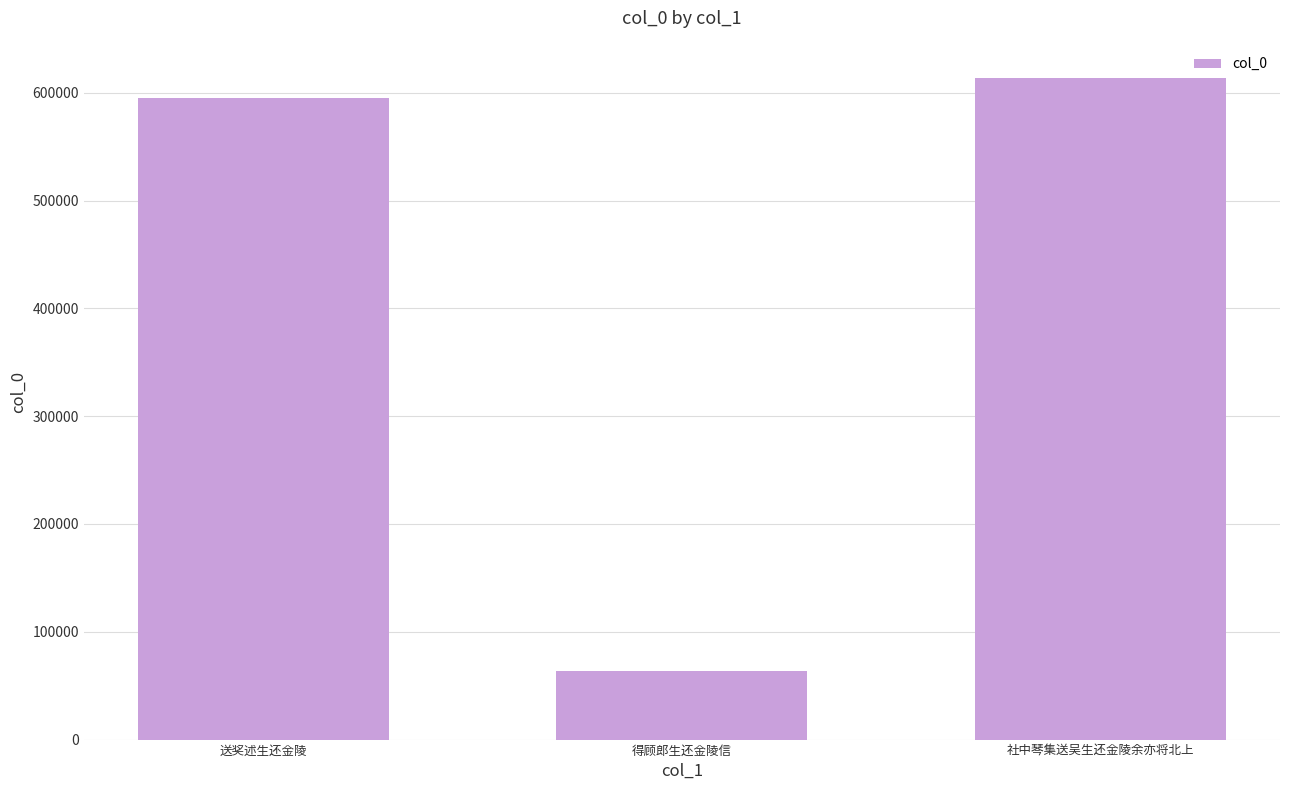

How many bars are there in total?

3